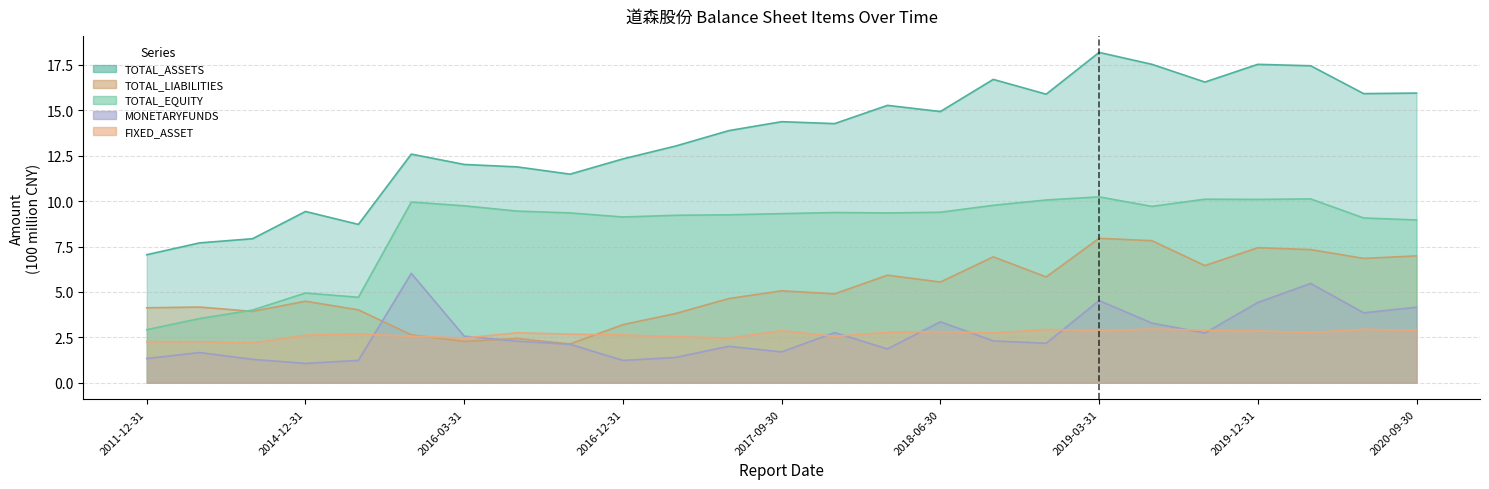

Is it true that MONETARYFUNDS equals 1.7 at 2017-09-30?

True